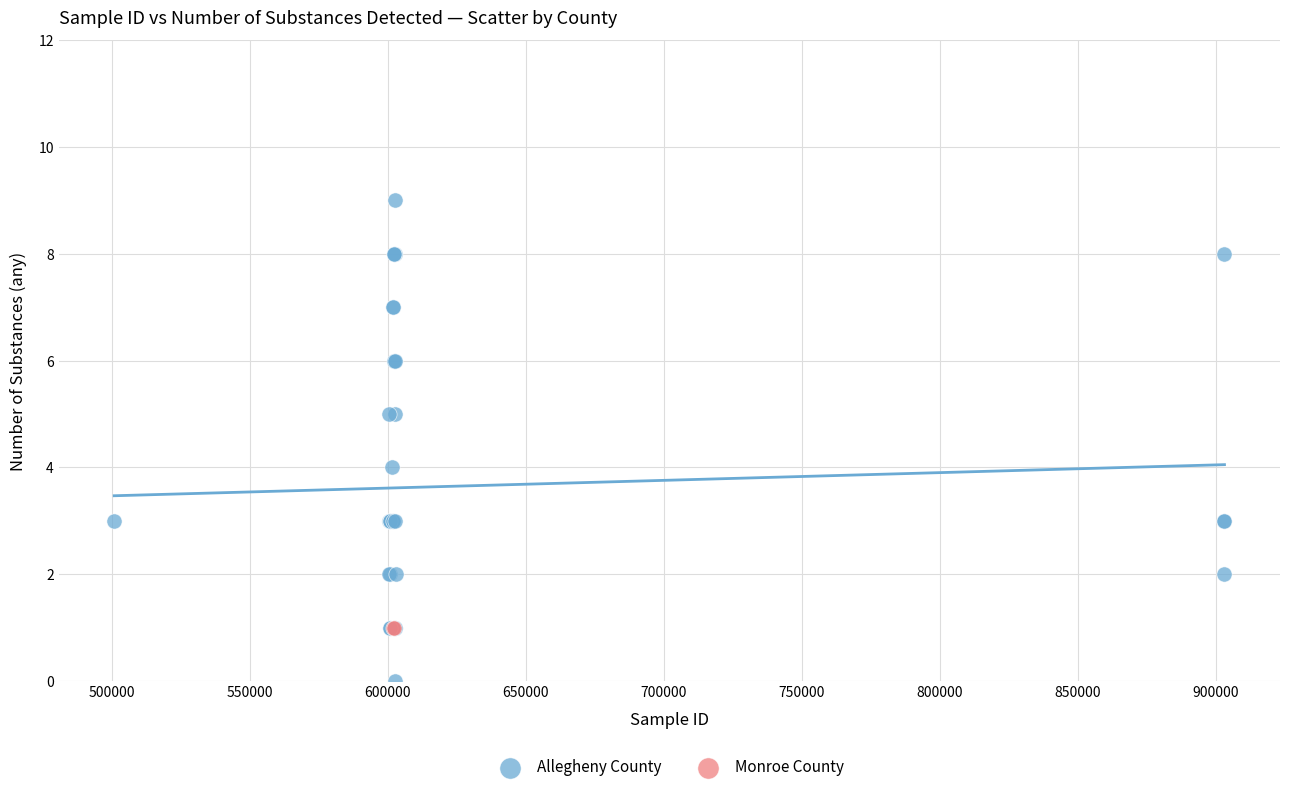

What are all the series names shown in the legend?

Allegheny County, Monroe County